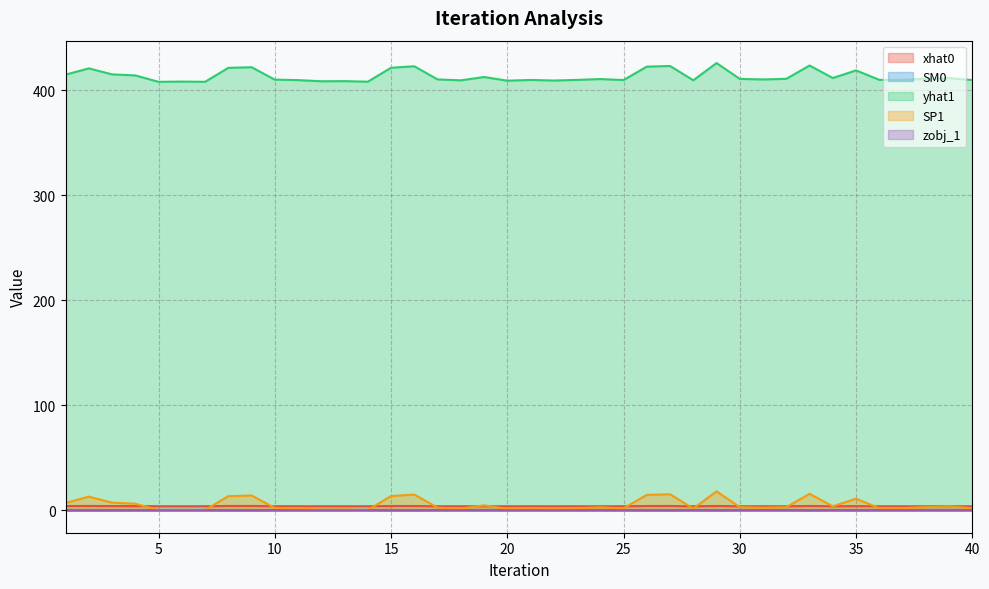

Which has a higher value, 26 or 17?

26